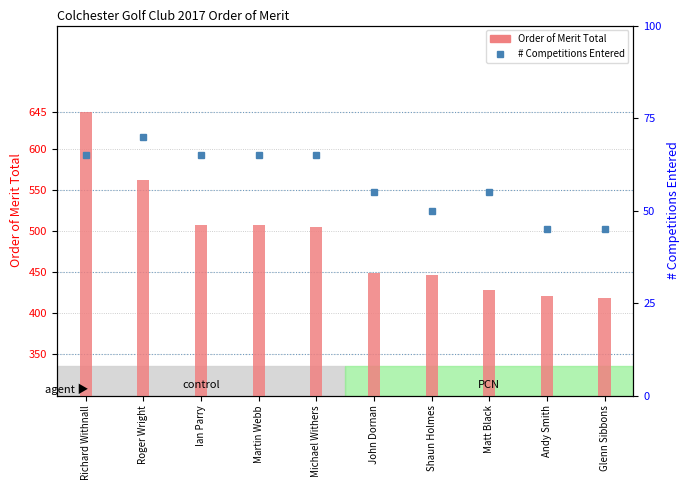

What is the average value of the Order of Merit Total series?

489